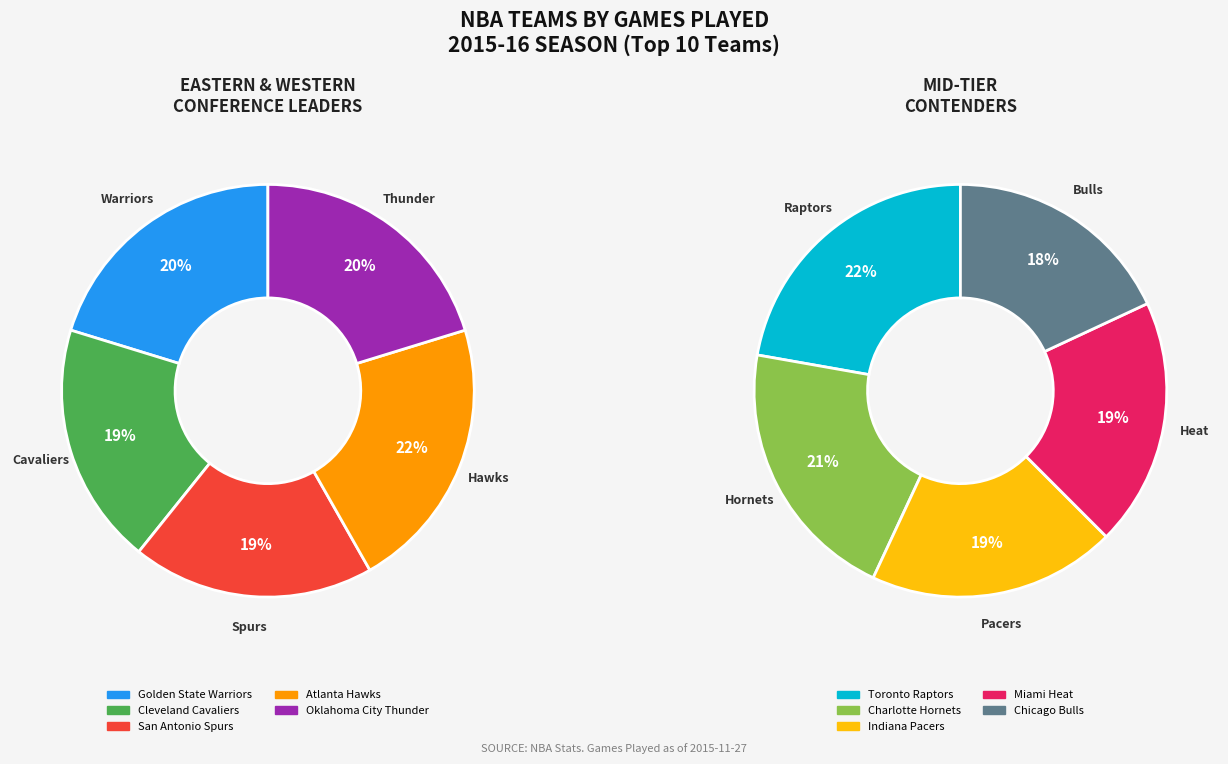

True or false: Chicago Bulls accounts for 1% of the total.

False